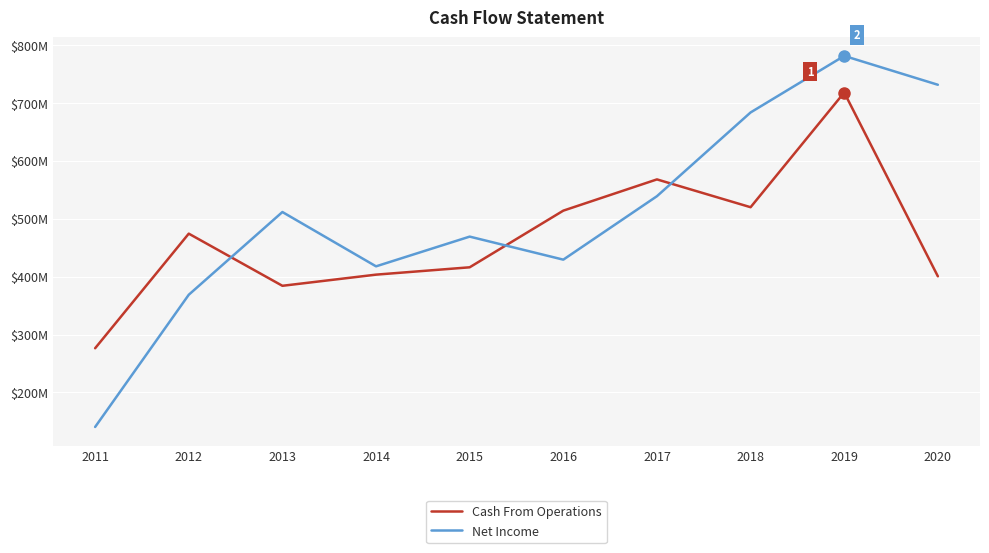

What are all the series names shown in the legend?

Cash From Operations, Net Income